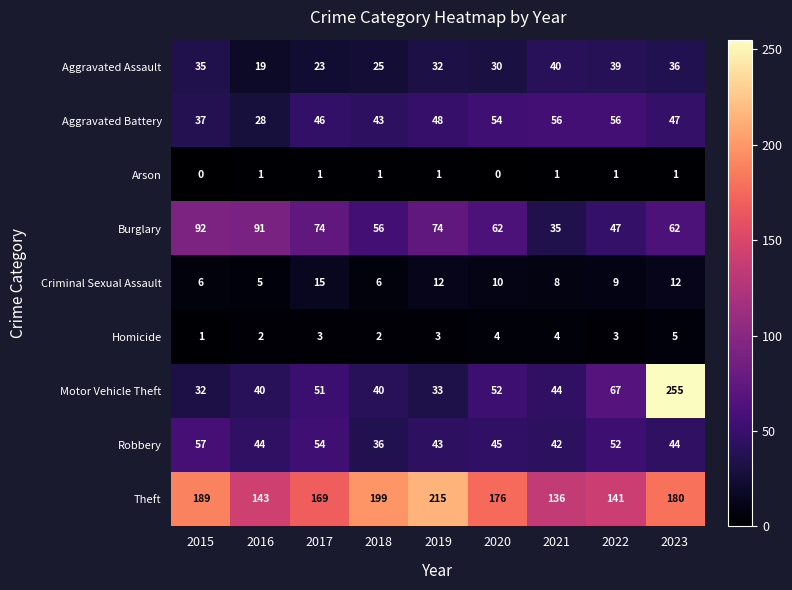

Between 2017 and 2021, which series saw the biggest shift?

Burglary